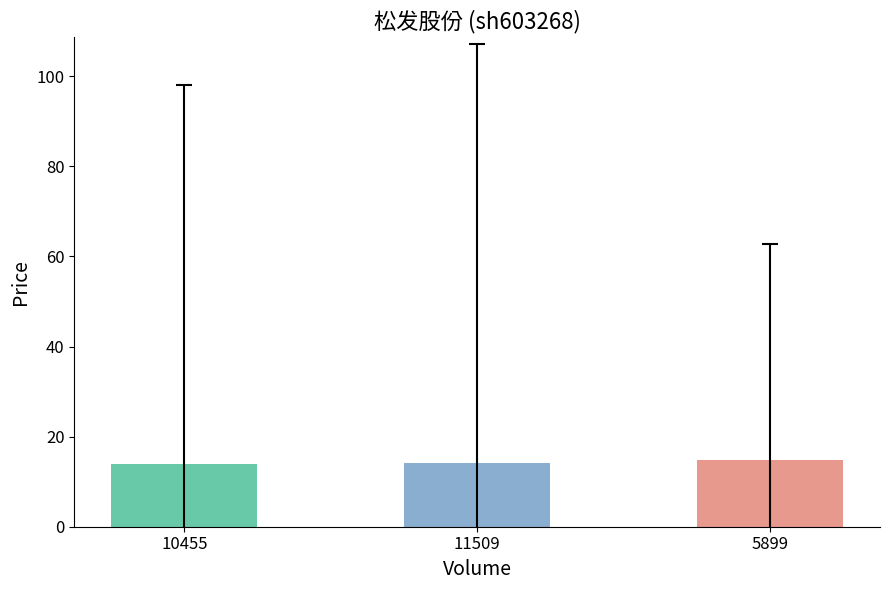

What is the minimum value shown in the chart?

14.0